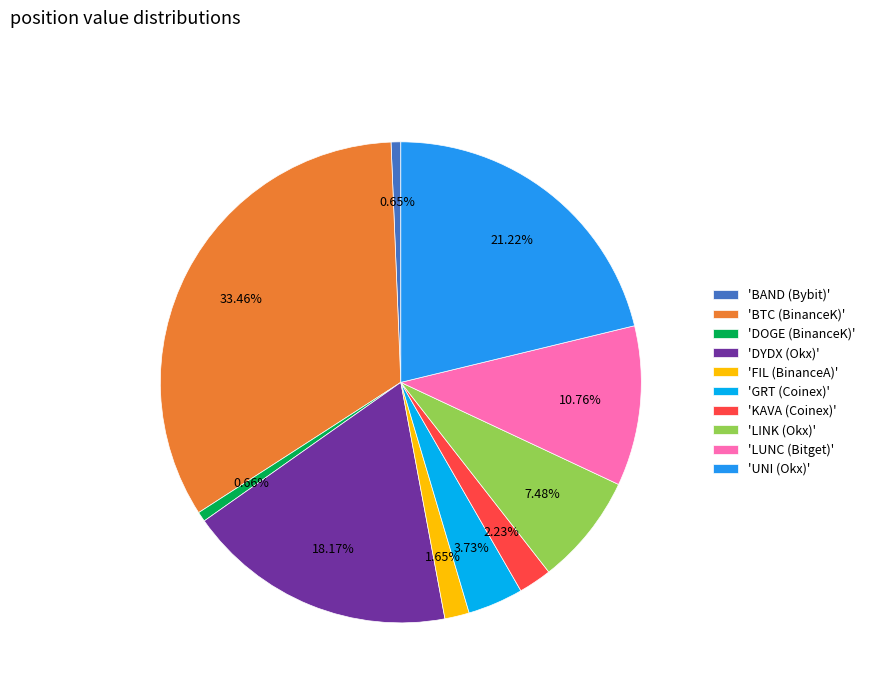

Which category has the biggest portion of the pie?

'BTC (BinanceK)'